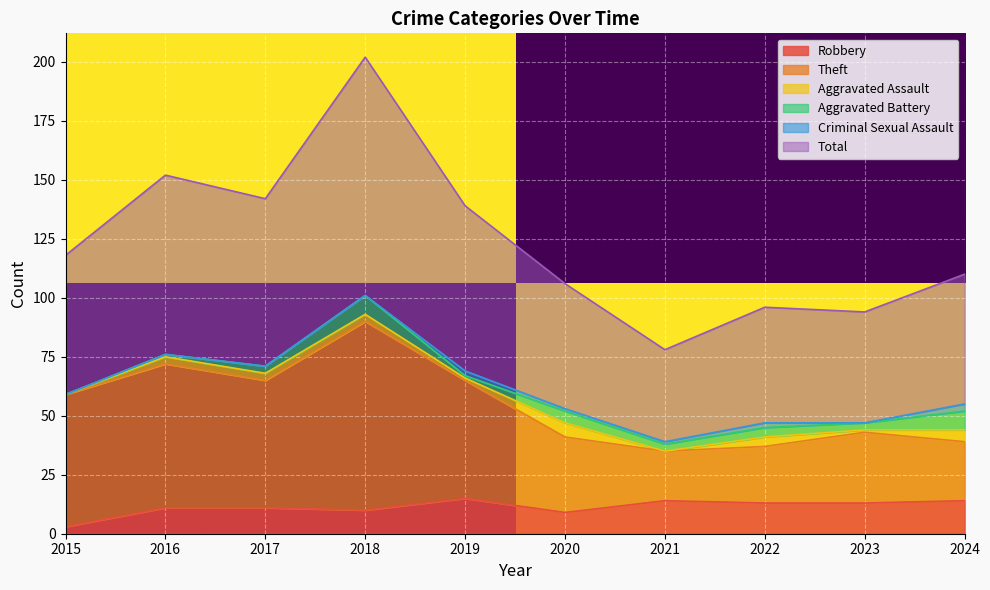

True or false: Robbery has a value of 13 at 2023.

True